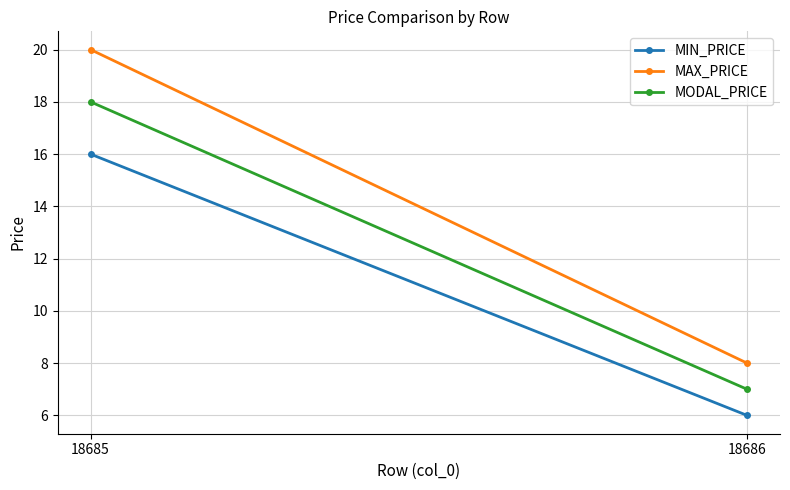

At how many categories does at least one series exceed 7?

2